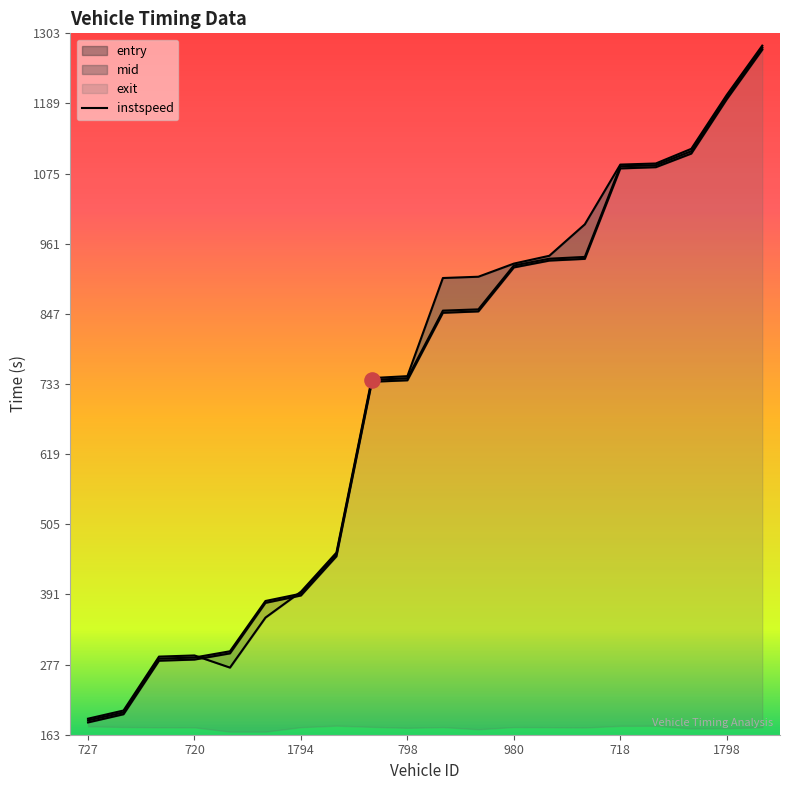

Which series has the largest Y range (max minus min)?

exit